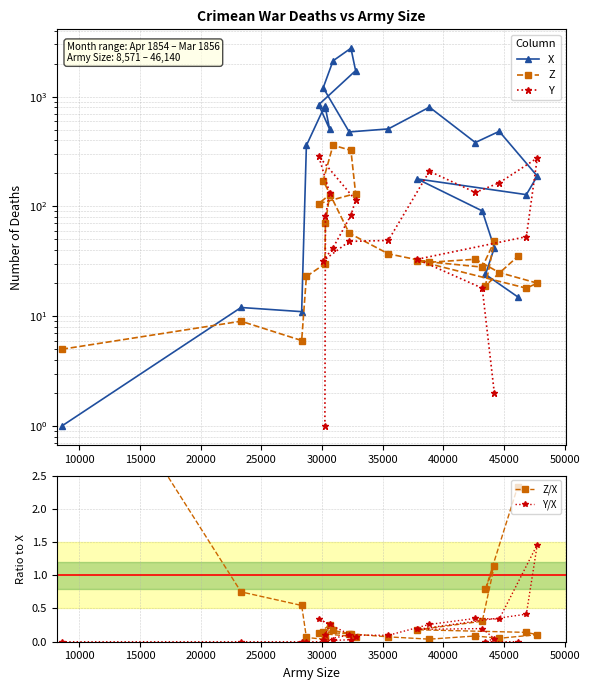

Which series has the largest range (max minus min)?

X